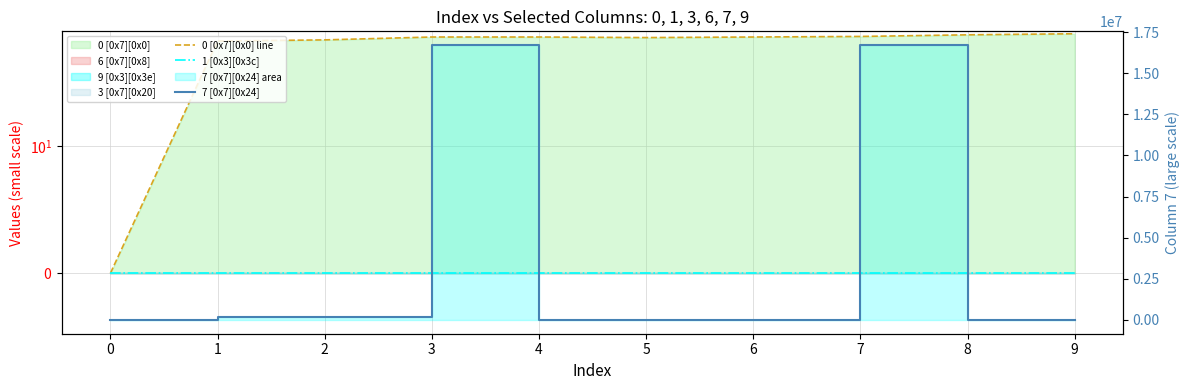

Which category has the highest value in the 7 [0x7][0x24] series?

3